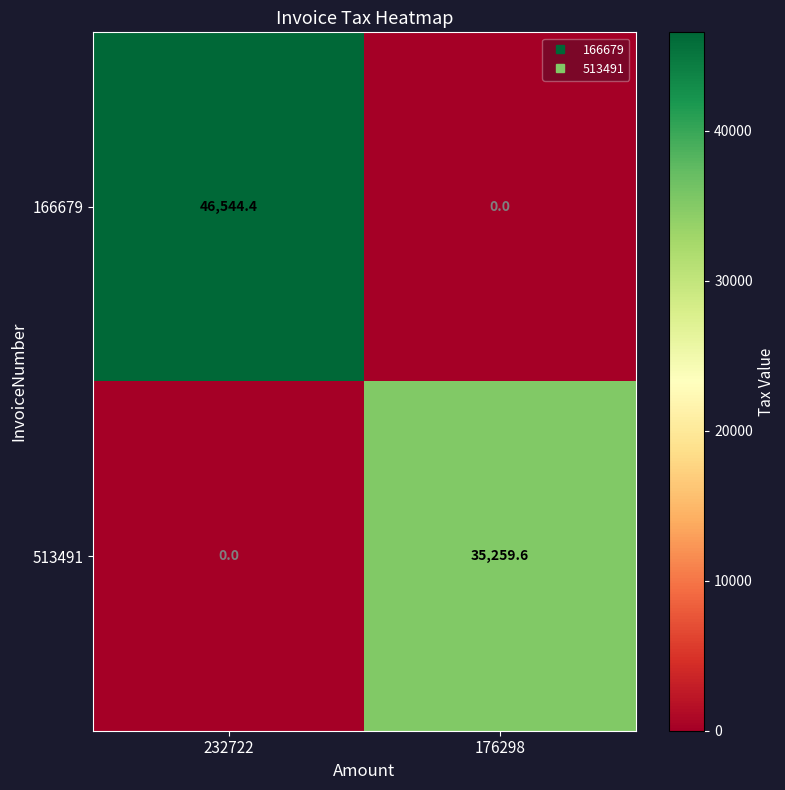

What value does the 166679 series have at 232722?

46544.4